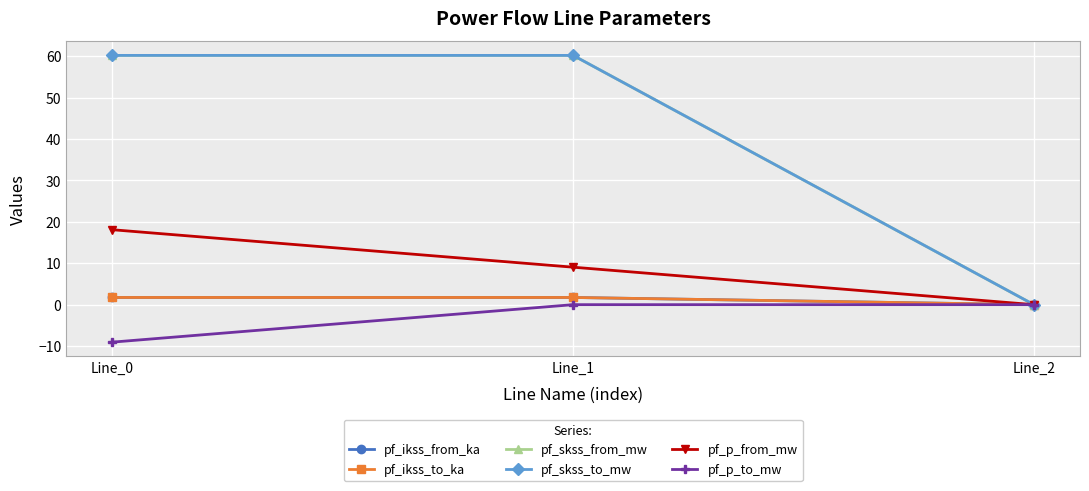

Is this an area chart (filled region under the line)?

No